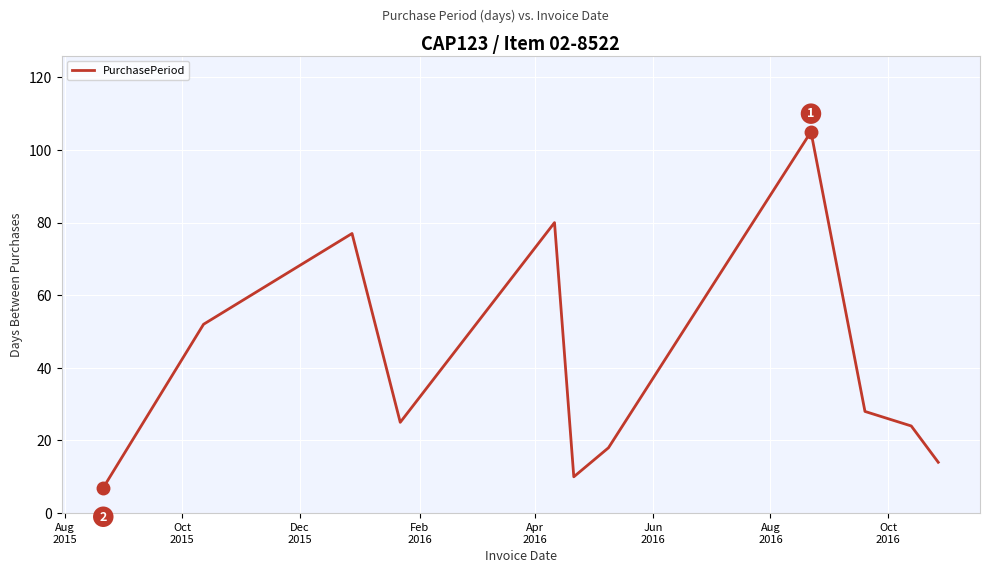

What is the difference between the maximum and minimum values?

98